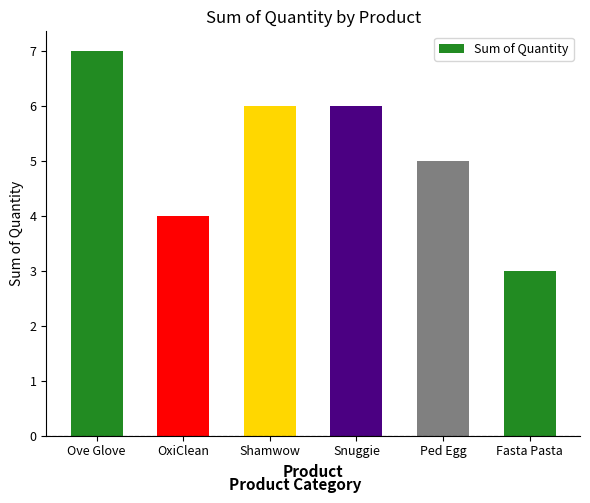

The value at Ped Egg is 9. True or false?

False